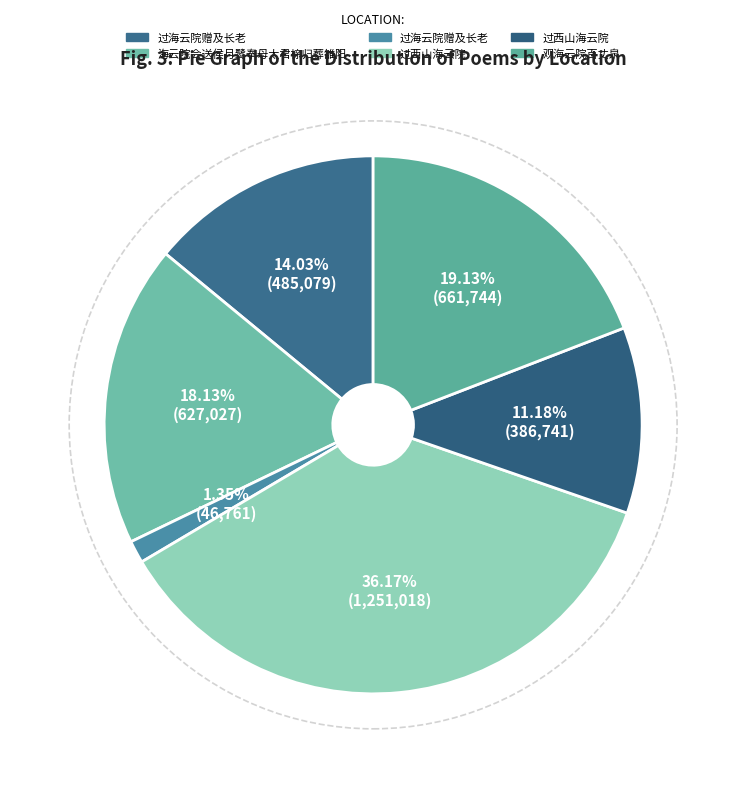

Count the number of slices in the pie.

6